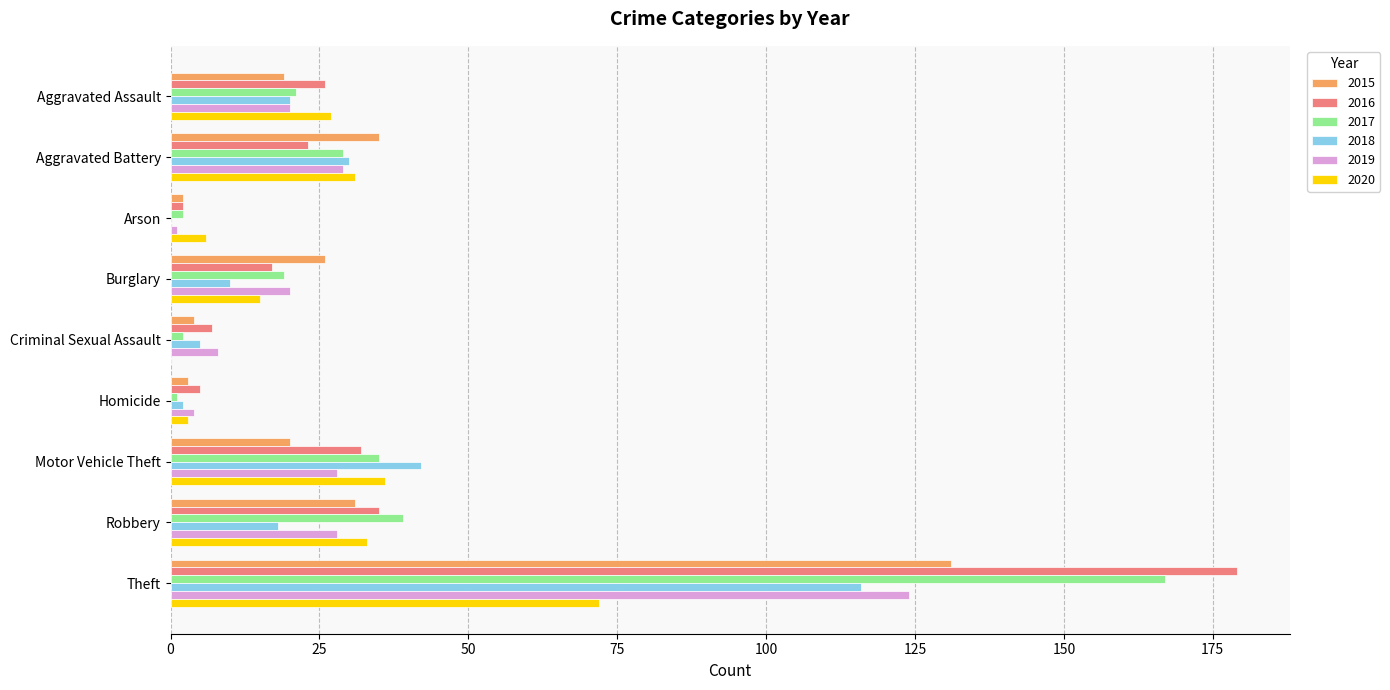

Is the value of 2019 at Aggravated Assault greater than the value of 2016 at Motor Vehicle Theft?

No